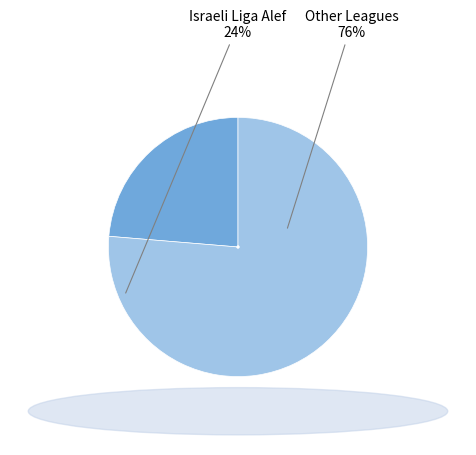

Does any single category account for the majority?

Yes